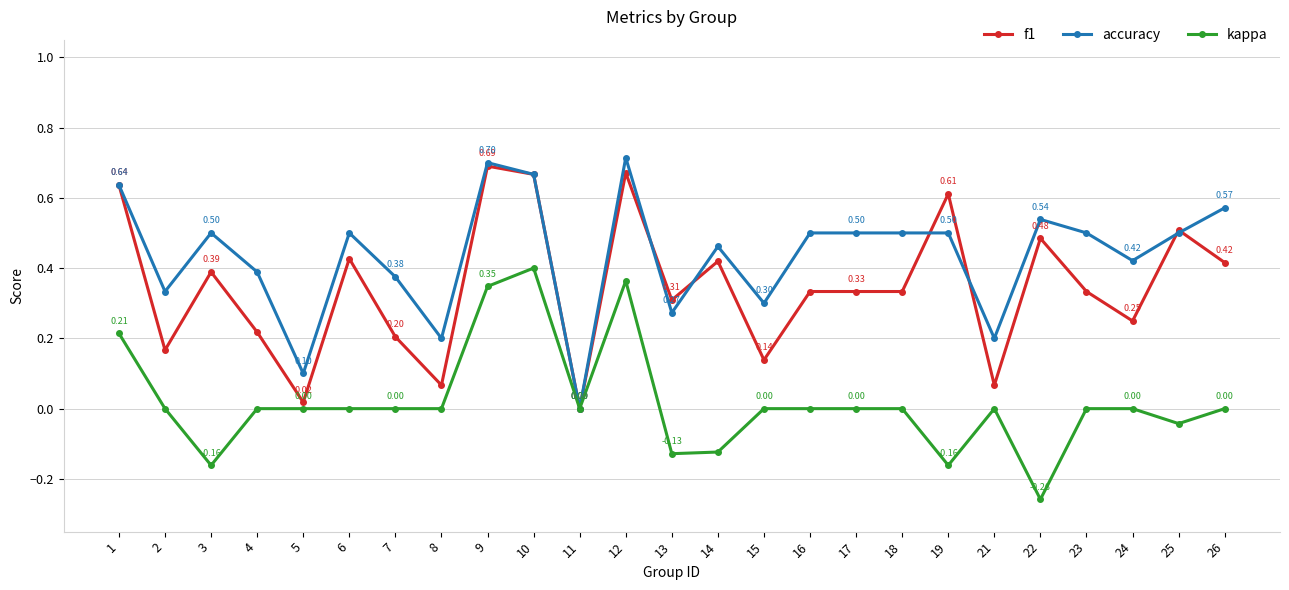

At which label is accuracy closest to 0?

11